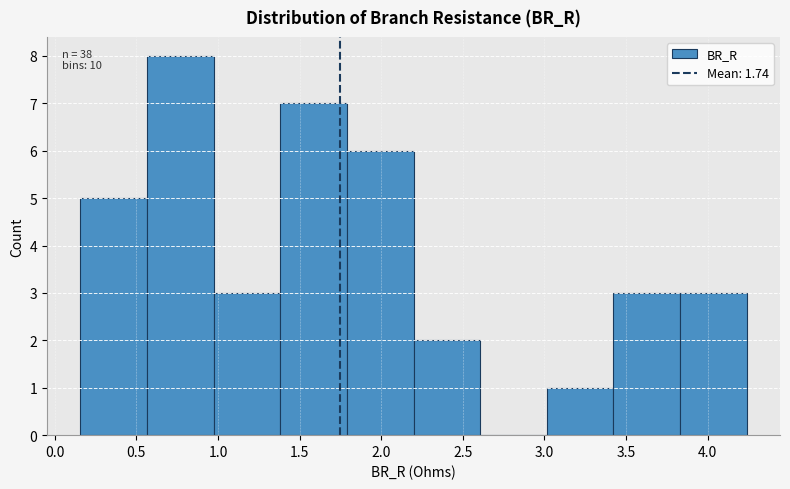

Over which range of the x-axis is the bar tallest?

0.55 to 0.95